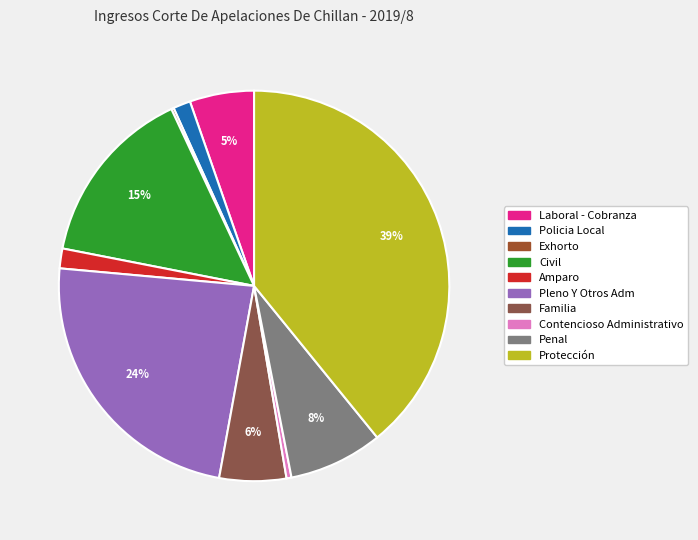

How many segments does this pie chart have?

10